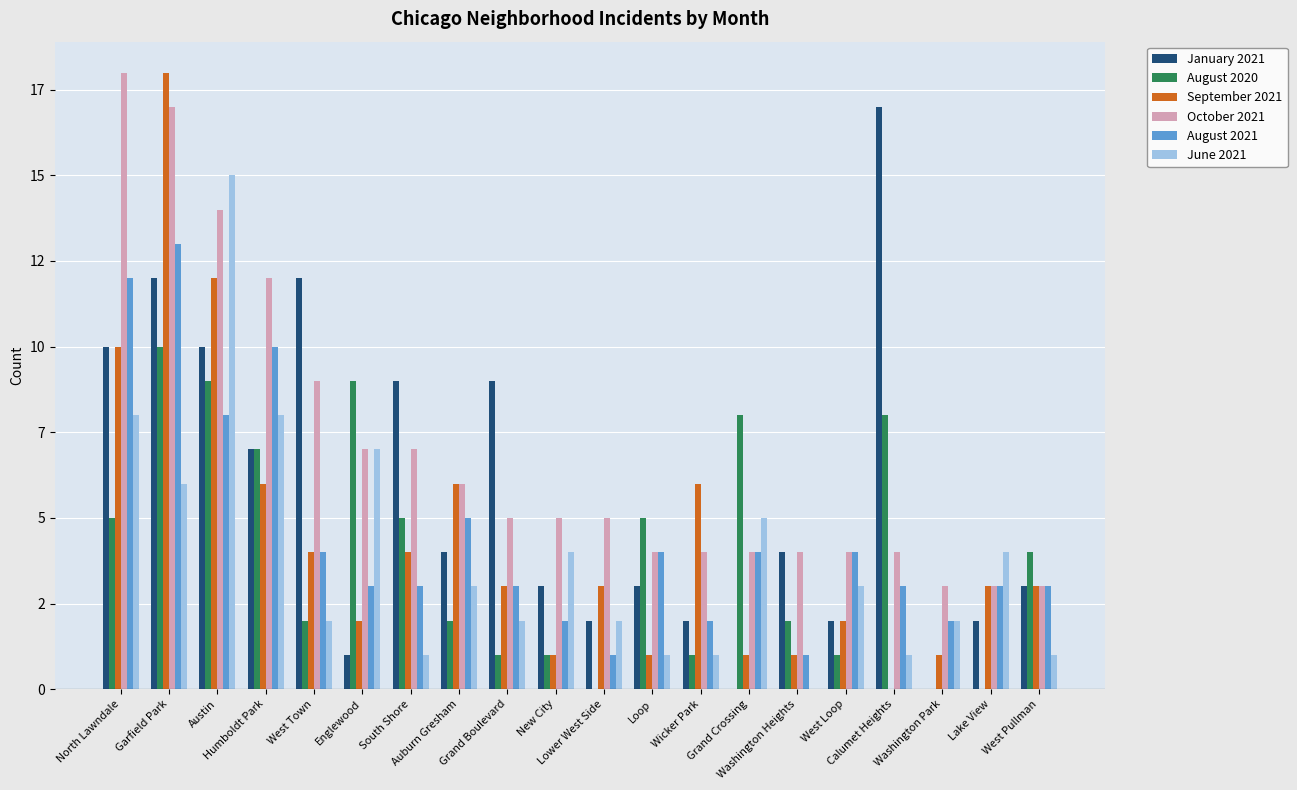

List the labels in order of September 2021 value, smallest first.

Calumet Heights, New City, Loop, Grand Crossing, Washington Heights, Washington Park, Englewood, West Loop, Grand Boulevard, Lower West Side, Lake View, West Pullman, West Town, South Shore, Humboldt Park, Auburn Gresham, Wicker Park, North Lawndale, Austin, Garfield Park